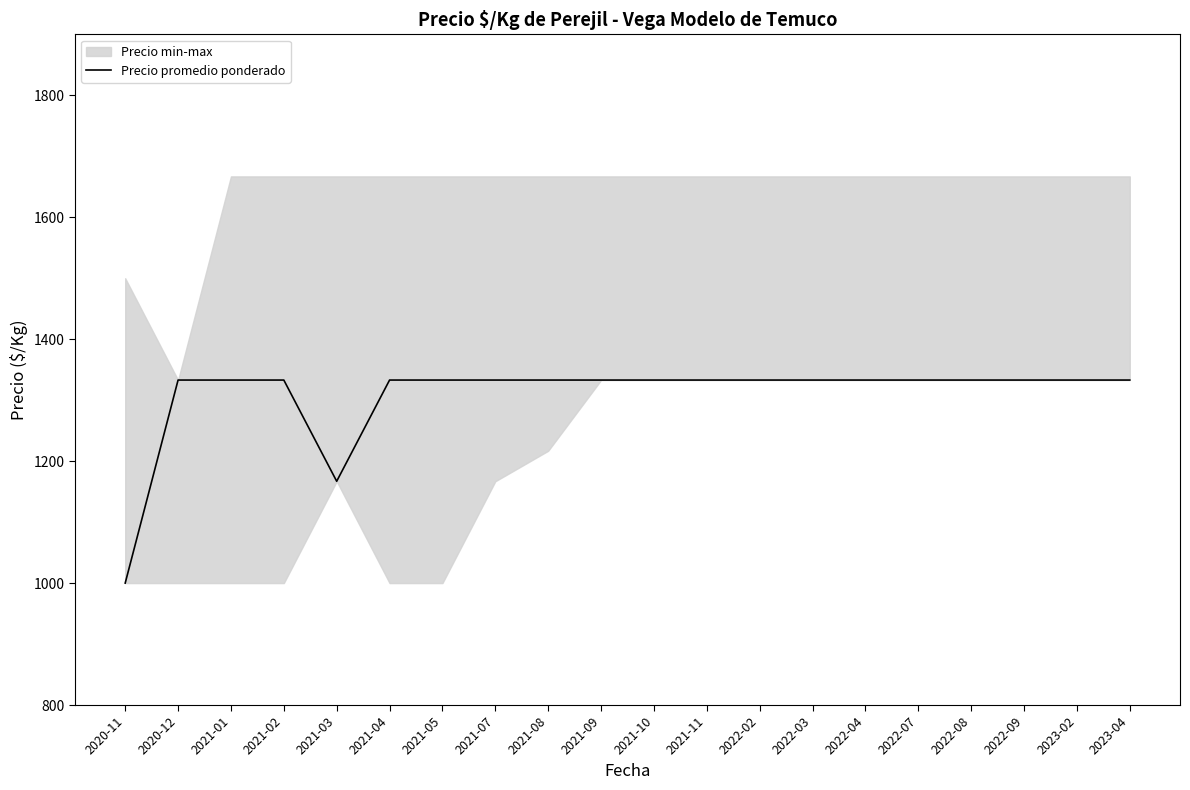

Does the chart display data point markers on the line(s)?

No